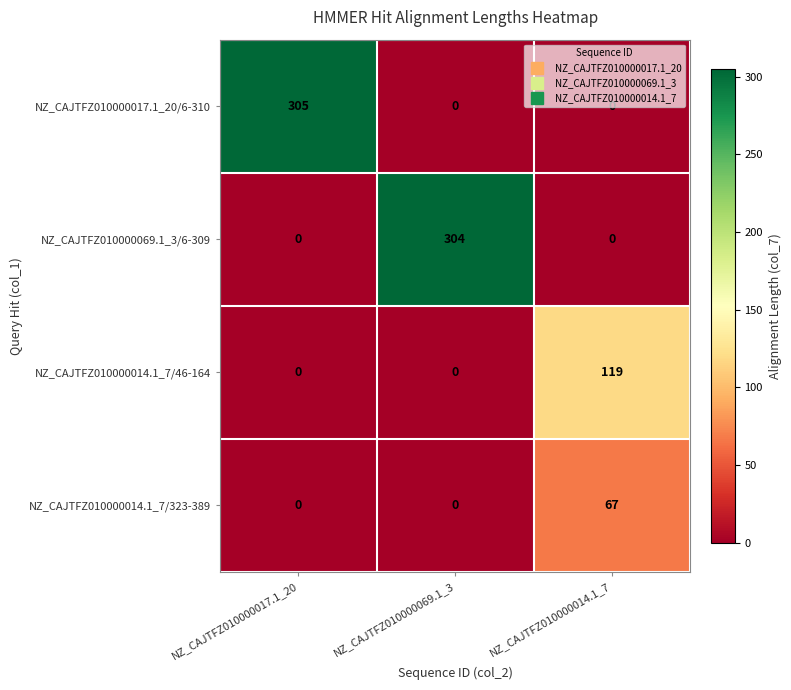

Count the number of categories in the chart.

3